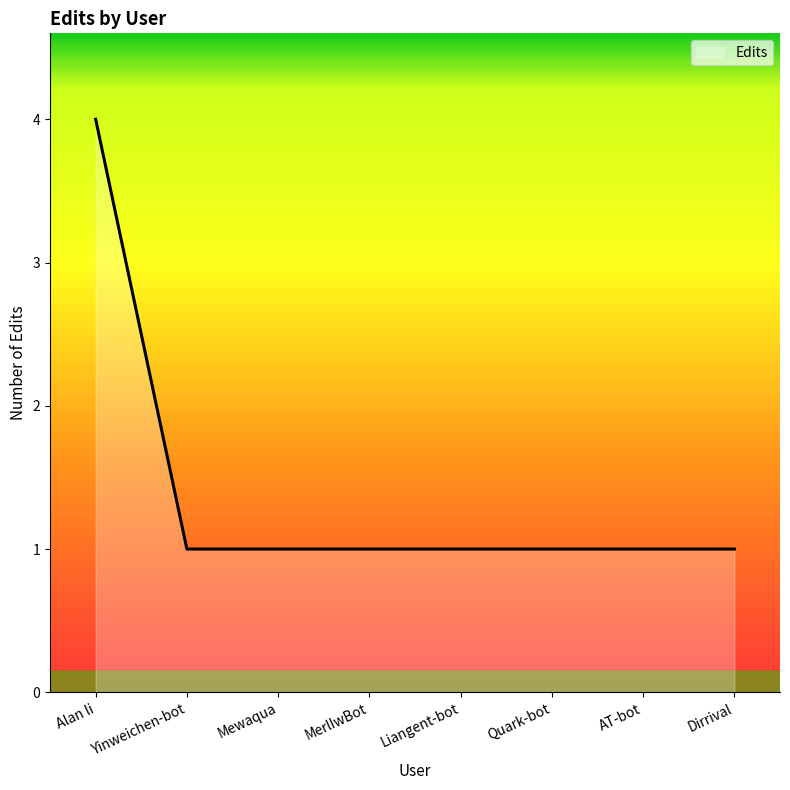

Which has a higher value, Yinweichen-bot or Alan li?

Alan li